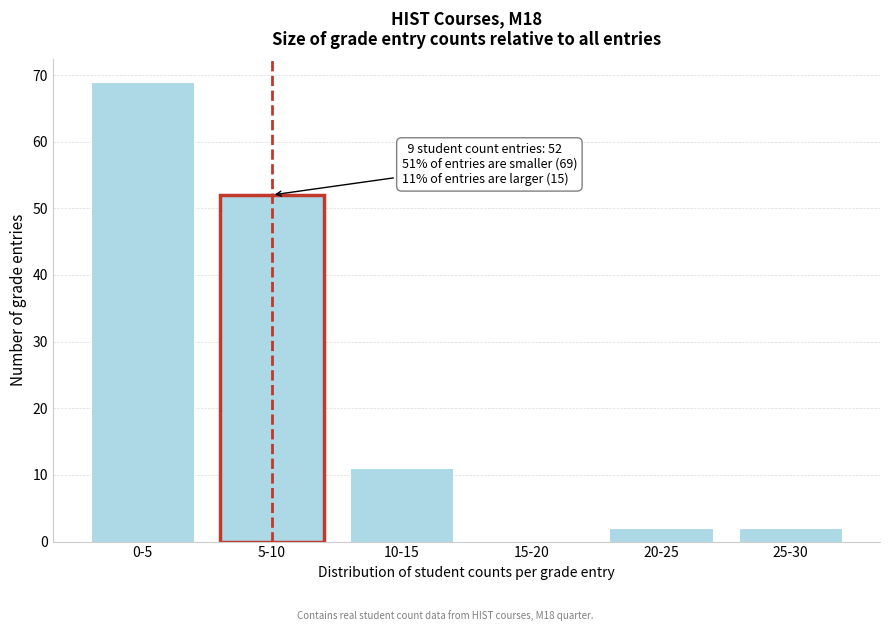

Reading left to right, extract all data points from this chart.

0-5=69	5-10=52	10-15=11	15-20=0	20-25=2	25-30=2